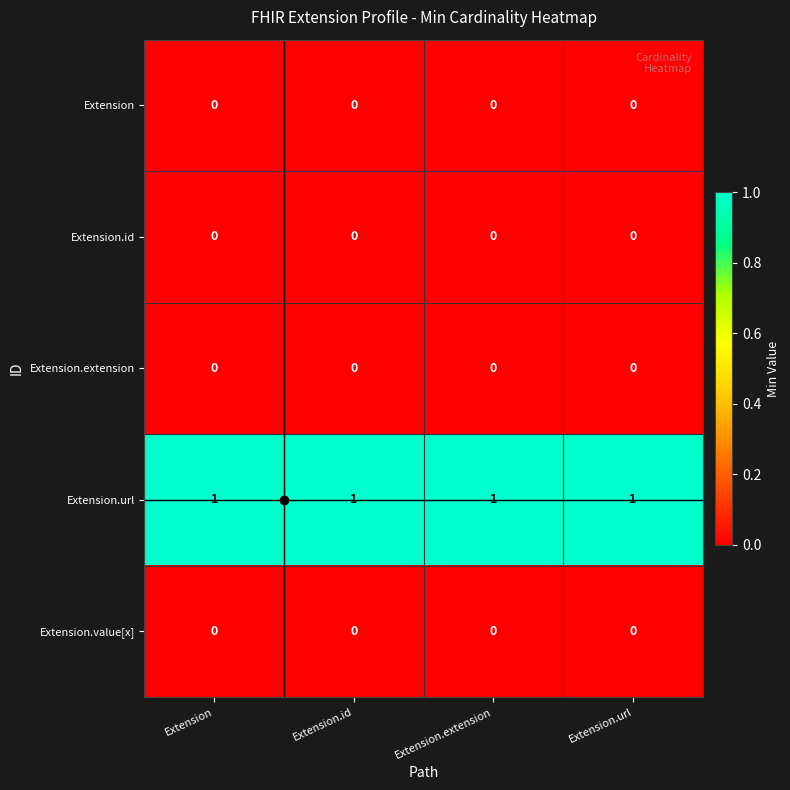

The Extension.value[x] series shows 0 at Extension. True or false?

True